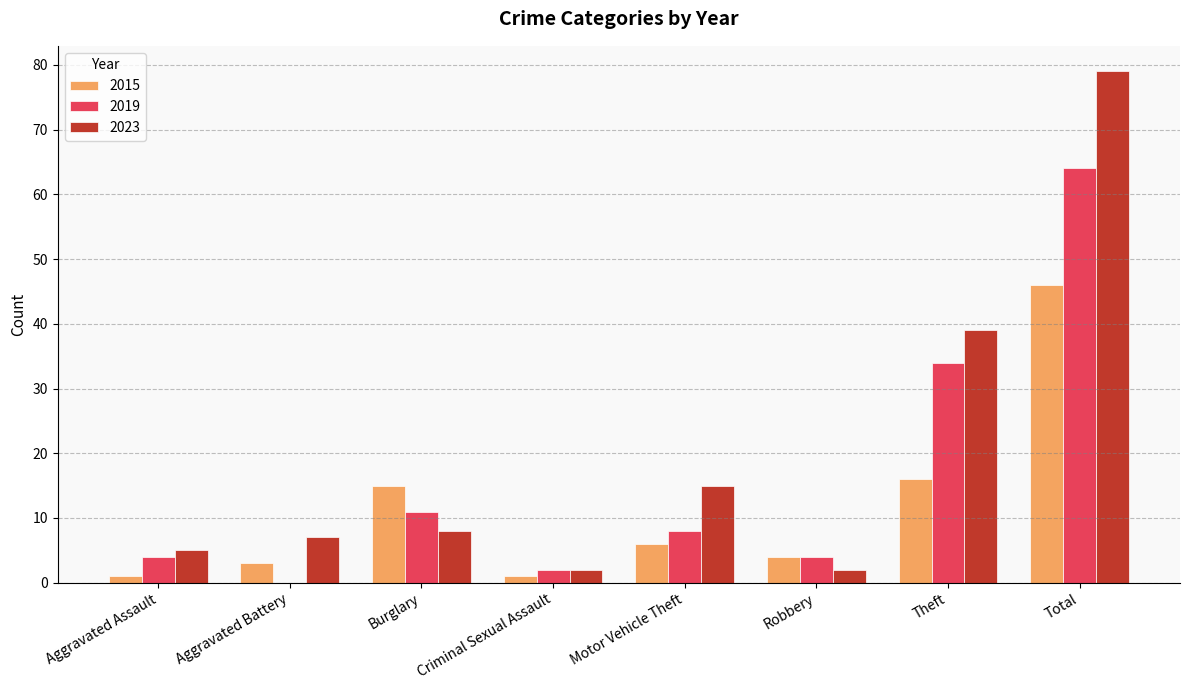

True or false: 2023 has a value of 9 at Theft.

False